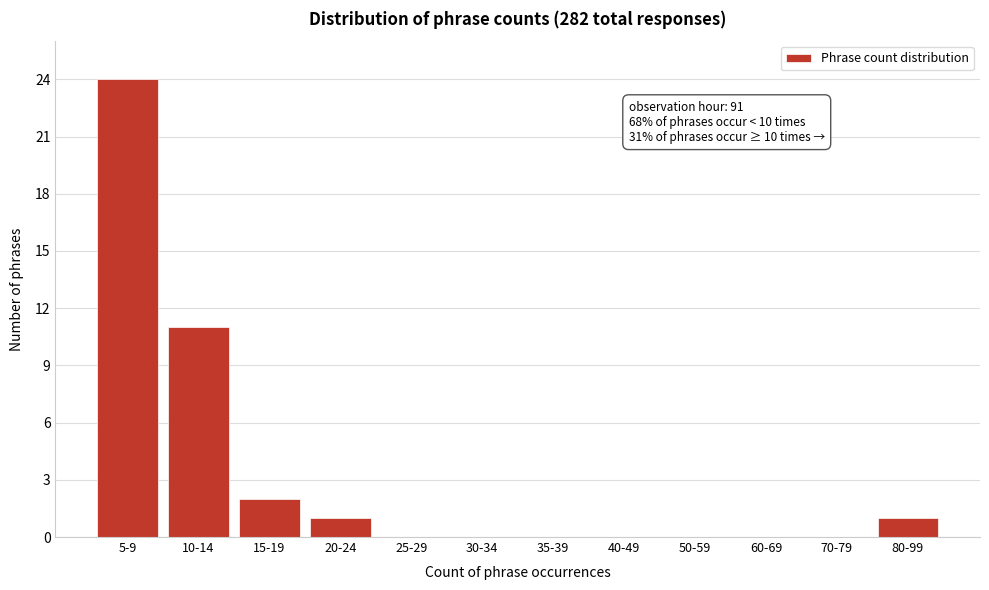

Reading left to right, what are all the values shown in this chart?

5-9=24	10-14=11	15-19=2	20-24=1	25-29=0	30-34=0	35-39=0	40-49=0	50-59=0	60-69=0	70-79=0	80-99=1